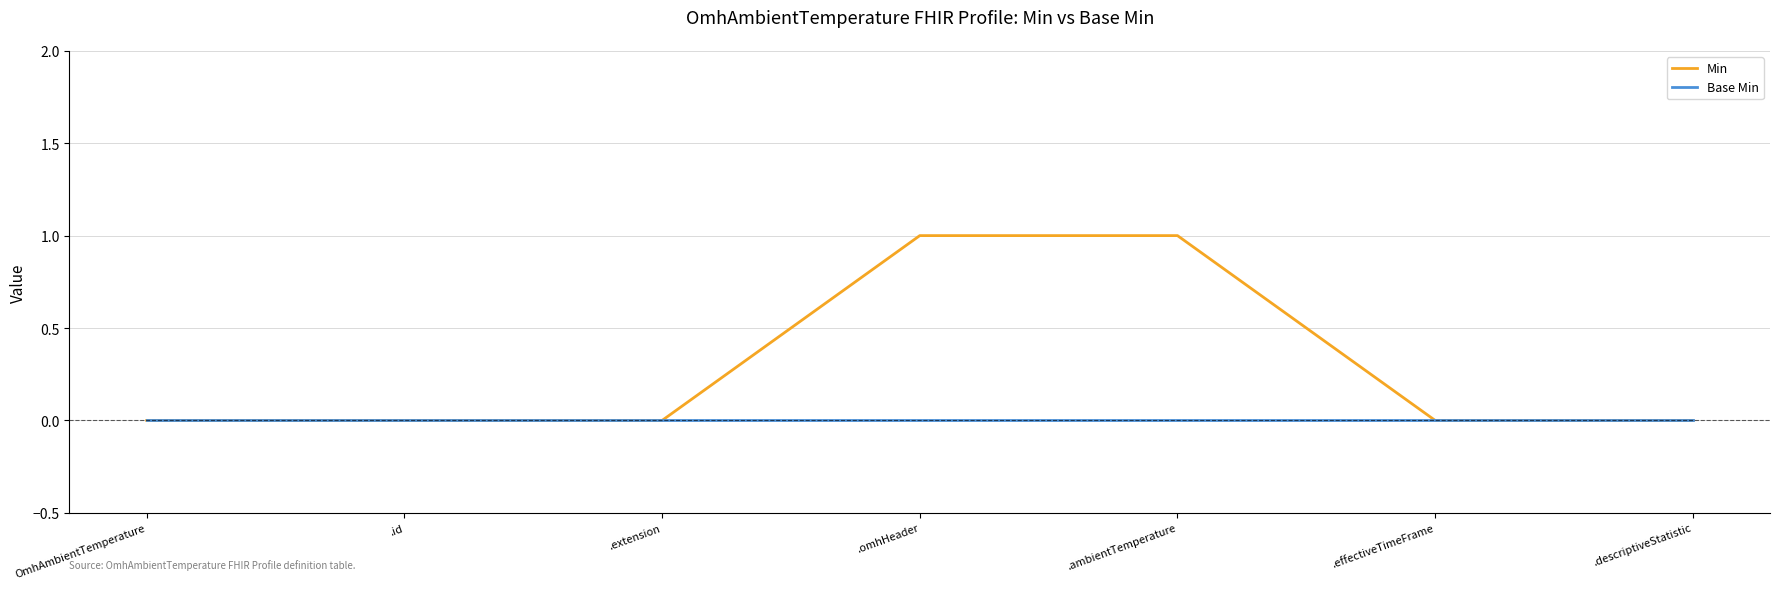

How many lines are shown in the chart?

2